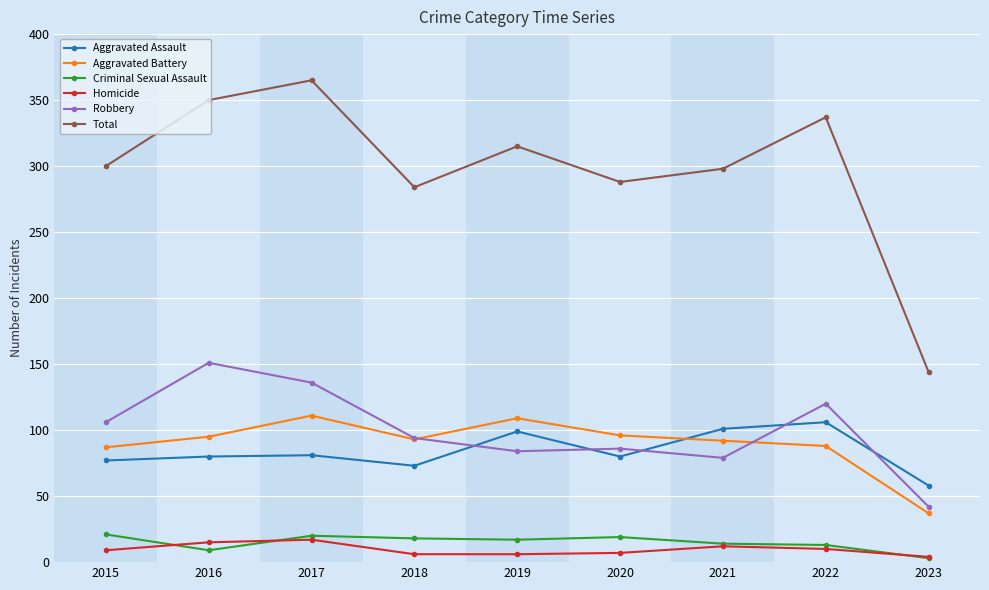

At which label does Robbery reach its peak?

2016